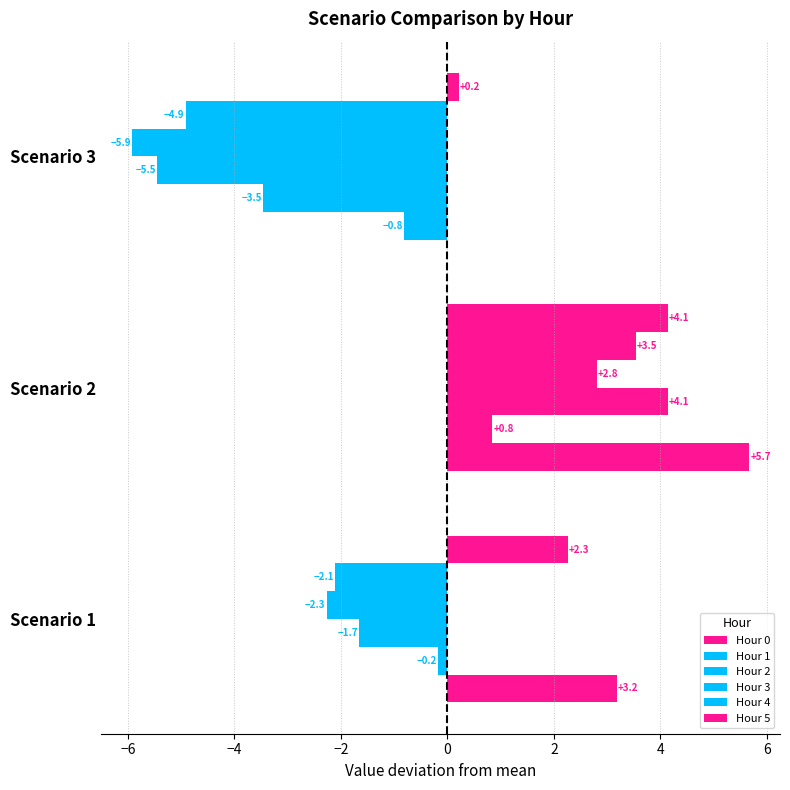

Count the number of categories in the chart.

3